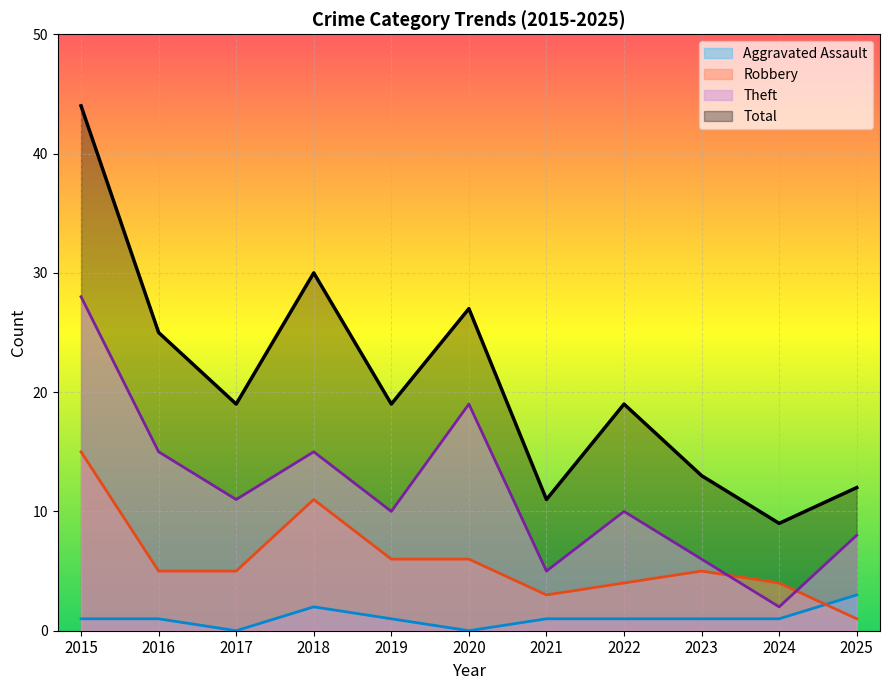

Where does the Aggravated Assault series first go above 1?

2018